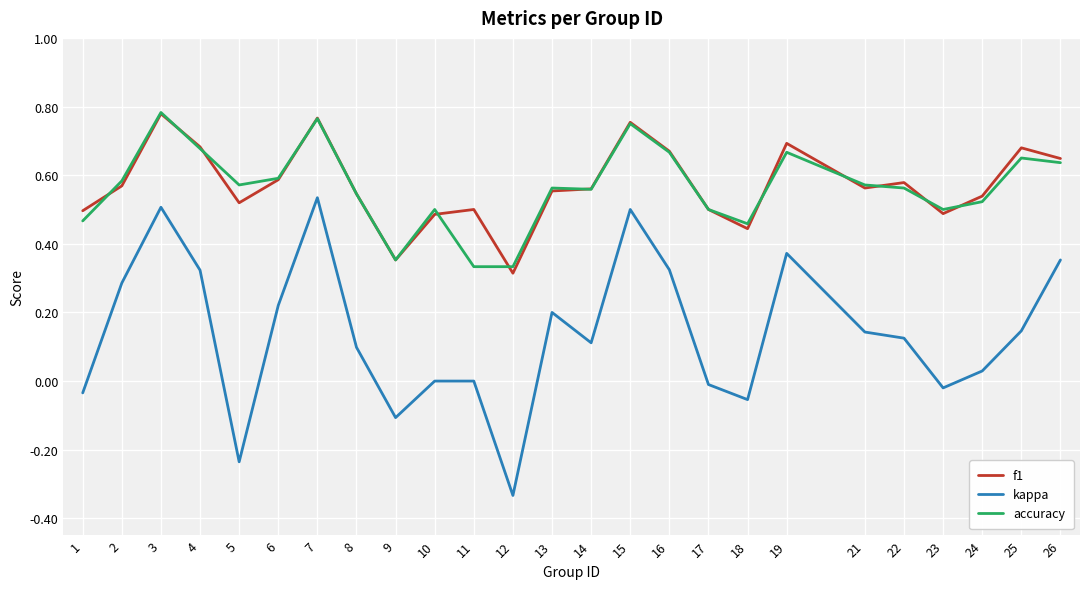

Which series changed the most between 16 and 22?

kappa